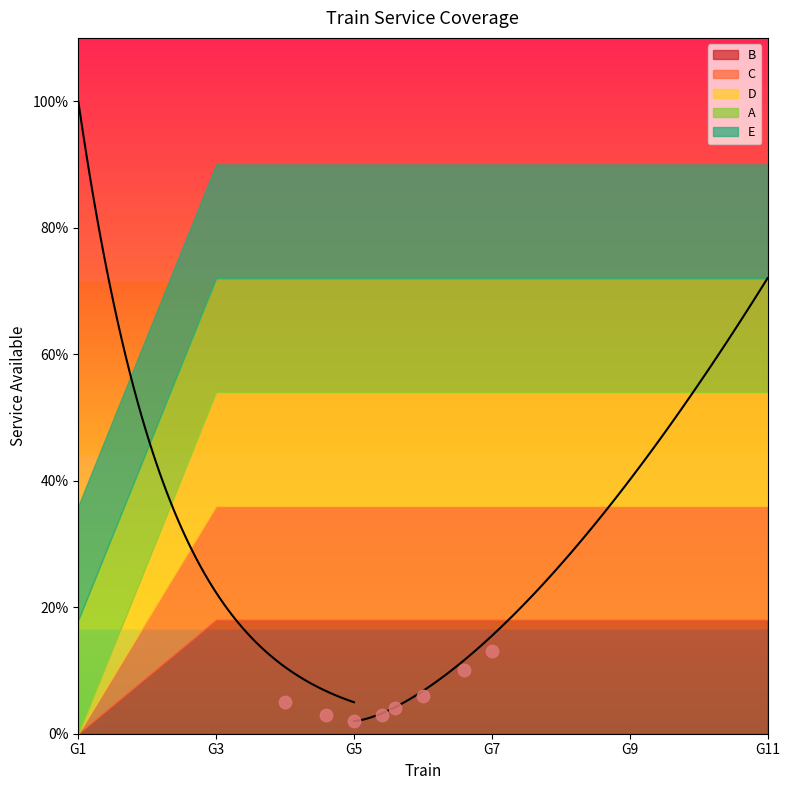

What are all the series names shown in the legend?

B, C, D, A, E